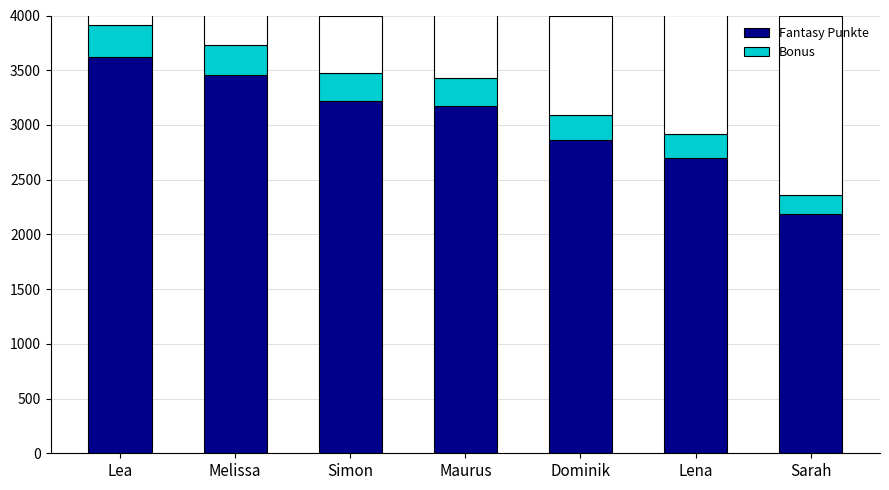

What is the difference between the maximum and second lowest values in the Fantasy Punkte series?

922.0